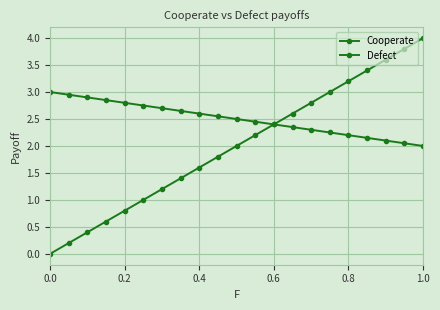

How many lines are shown in the chart?

2